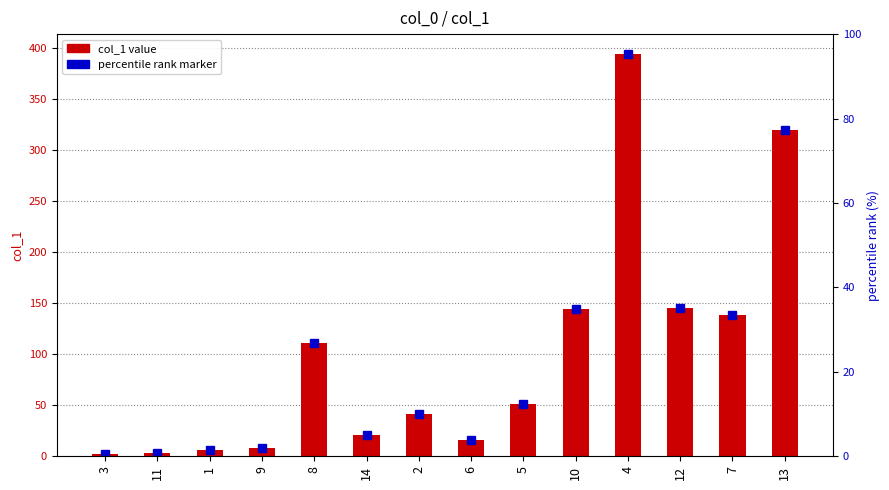

What is the ratio of the value at 1 to the value at 14?

0.3